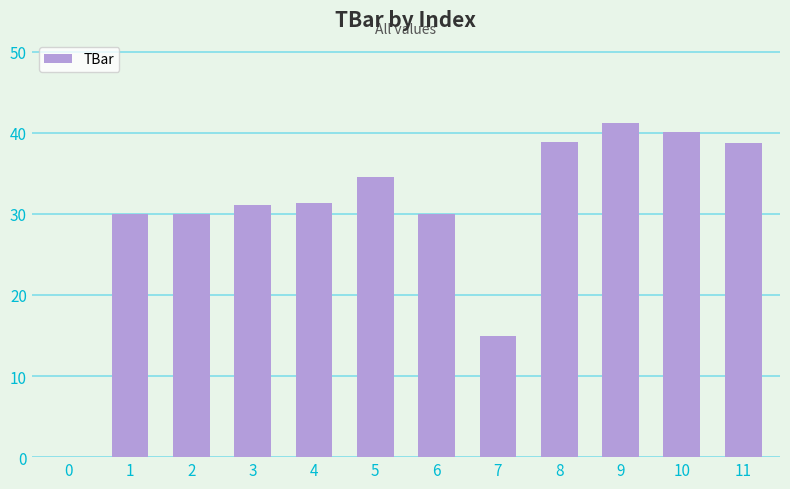

Approximately how many times larger is the value at 1 compared to 4?

1.0